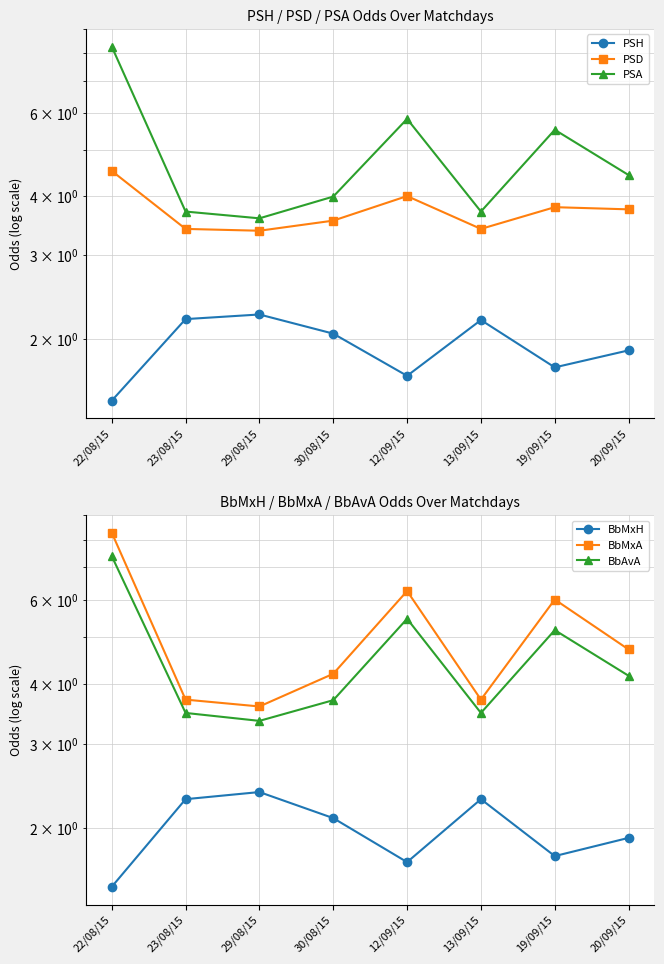

What position from the right is 23/08/15?

7